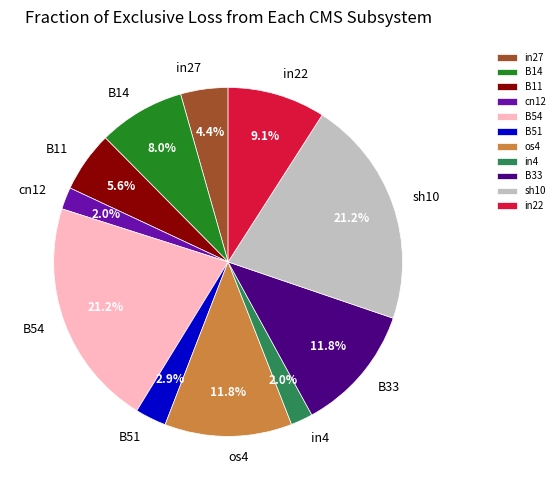

Between cn12 and B14, which is larger?

B14